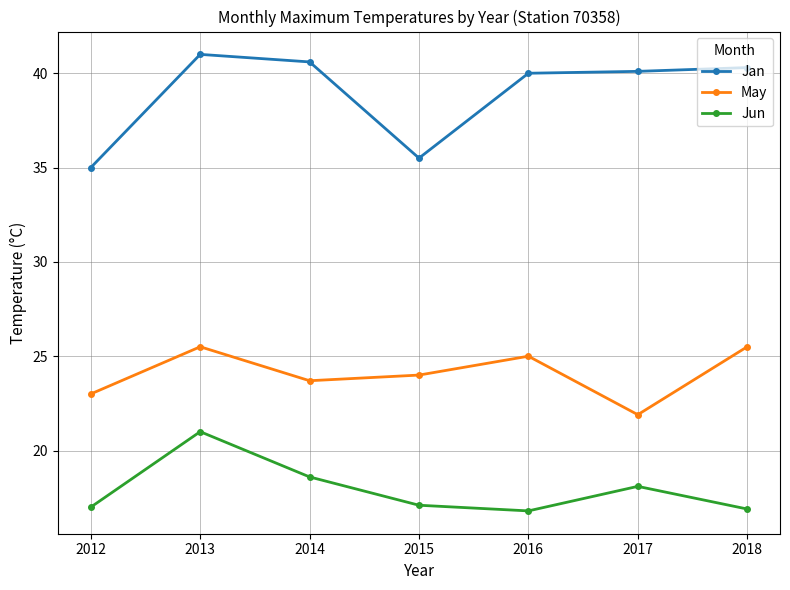

Is it true that Jun equals 18.1 at 2017?

True